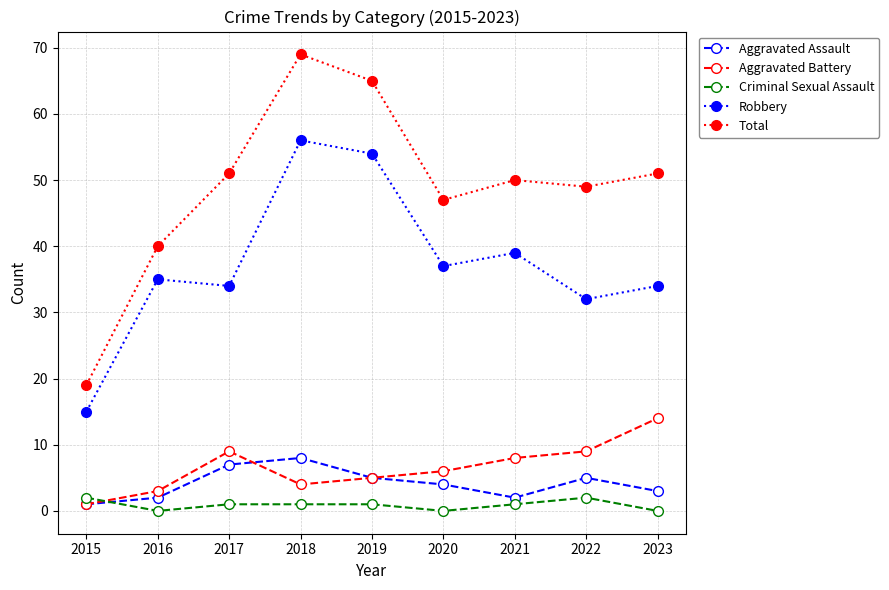

What is the highest value of the Robbery series?

56